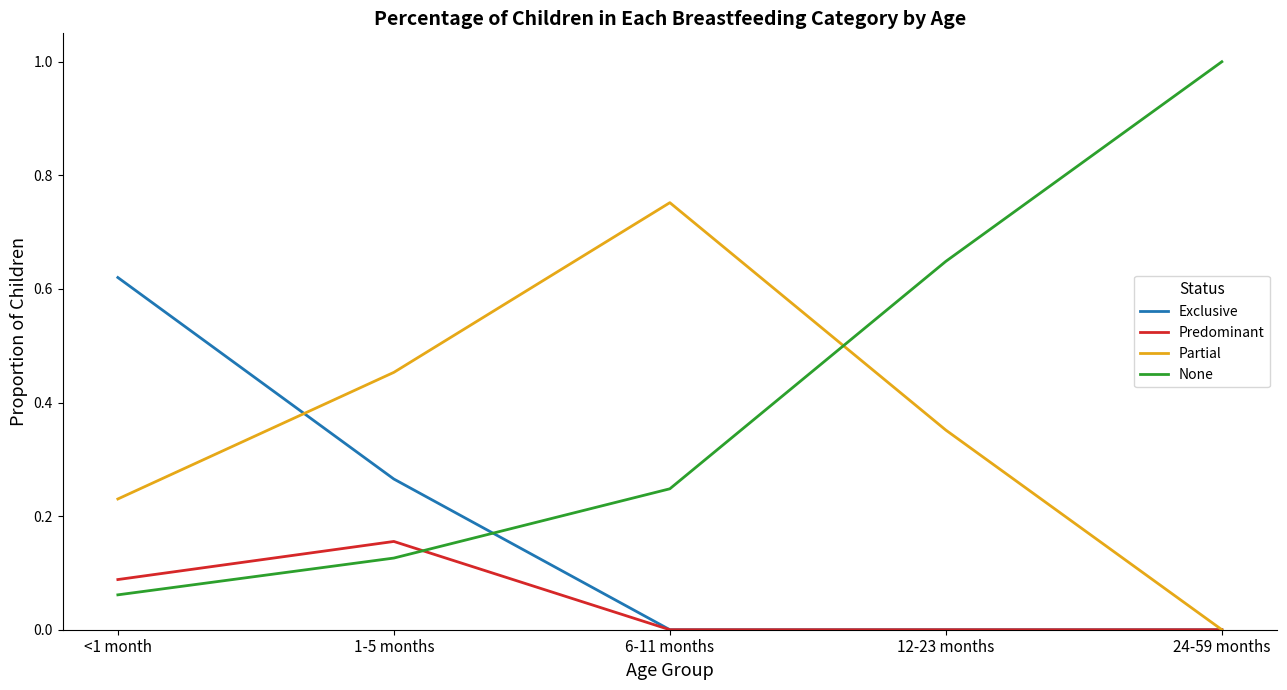

The None series shows 1.7 at 24-59 months. True or false?

False